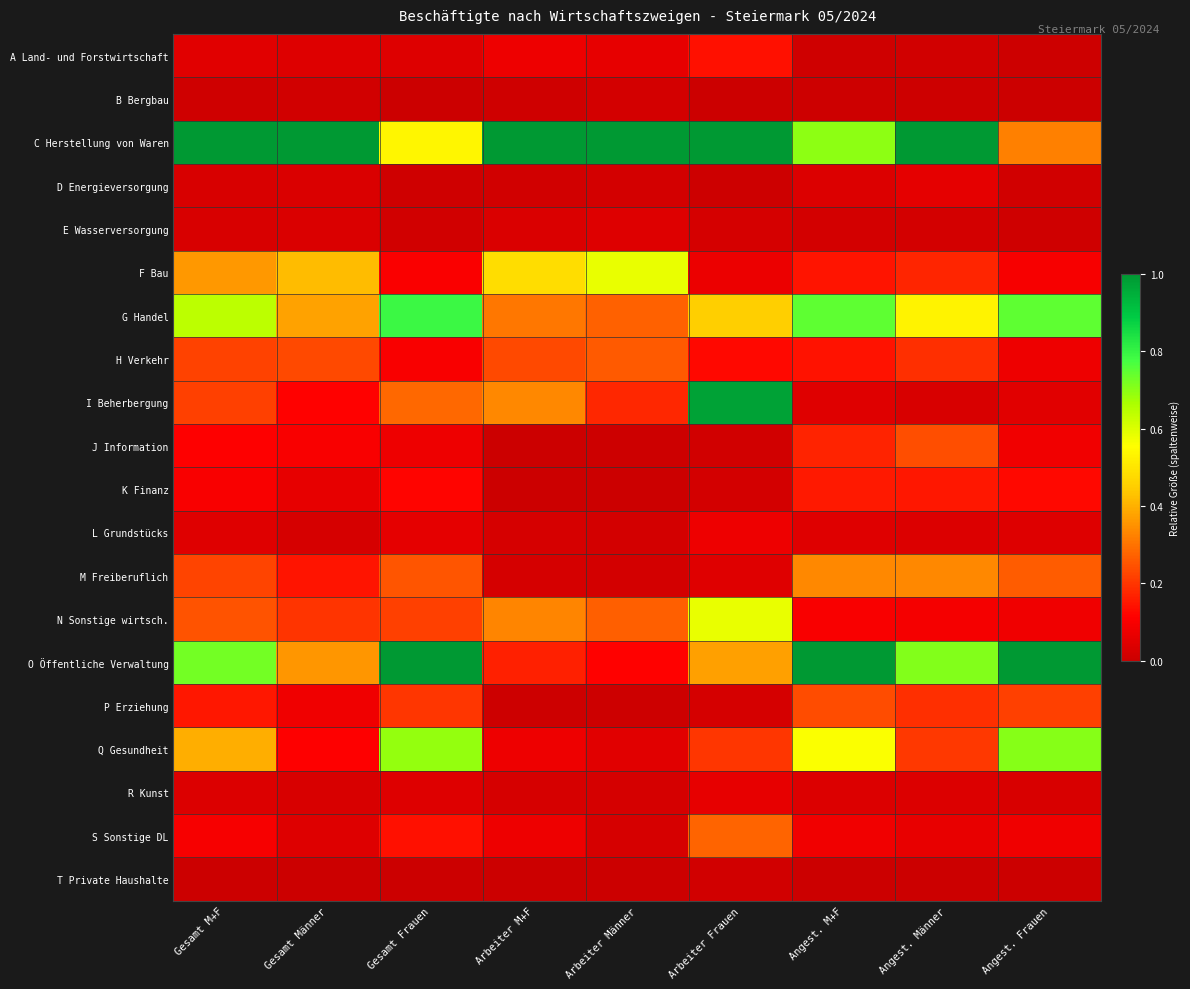

Rank the series by their maximum value, from lowest to highest.

T Private Haushalte, B Bergbau, E Wasserversorgung, D Energieversorgung, R Kunst, L Grundstücks, A Land- und Forstwirtschaft, K Finanz, P Erziehung, J Information, H Verkehr, S Sonstige DL, M Freiberuflich, N Sonstige wirtsch., F Bau, Q Gesundheit, G Handel, I Beherbergung, C Herstellung von Waren, O Öffentliche Verwaltung